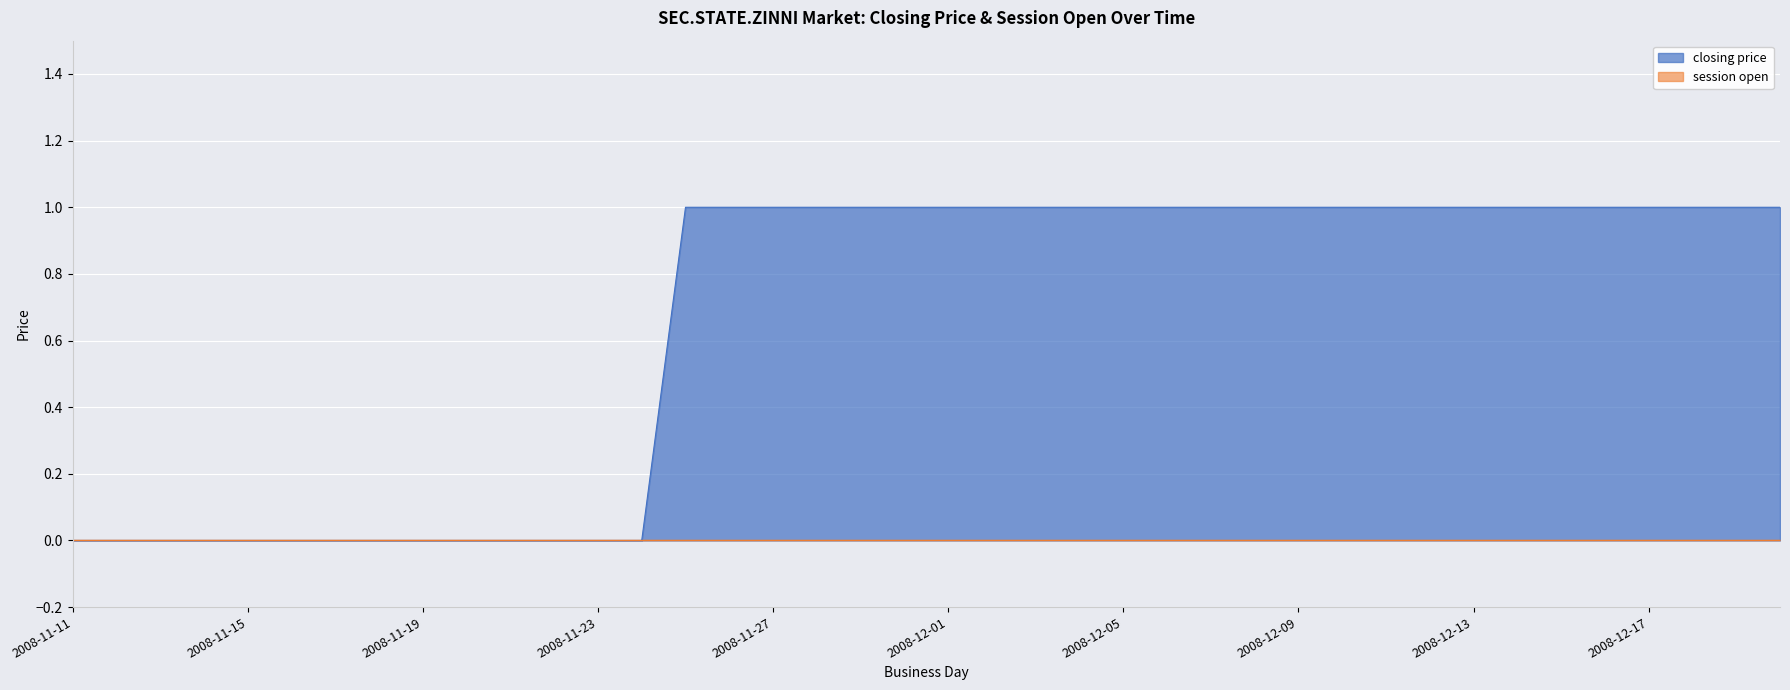

Where is the data nearest to the value 0?

2008-11-11